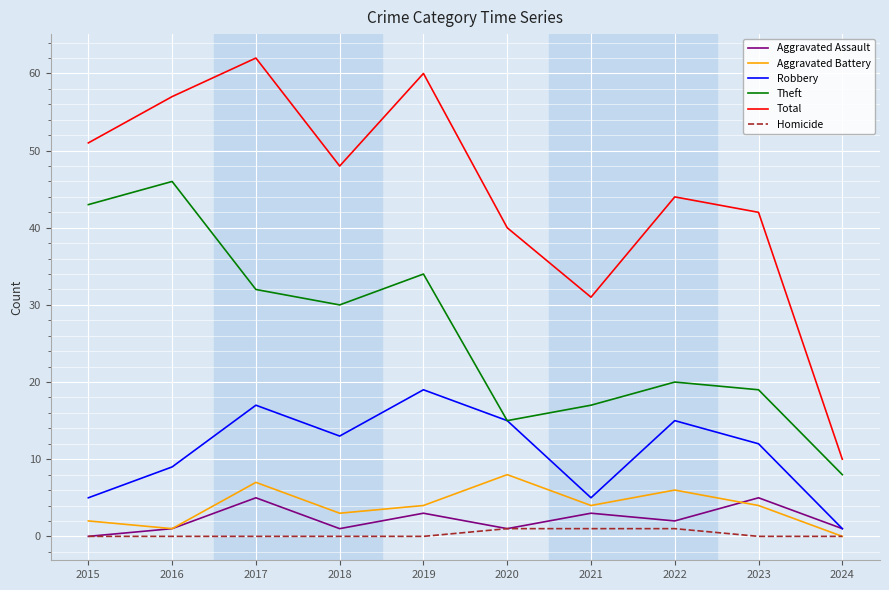

Which category has the highest value in the Aggravated Battery series?

2020